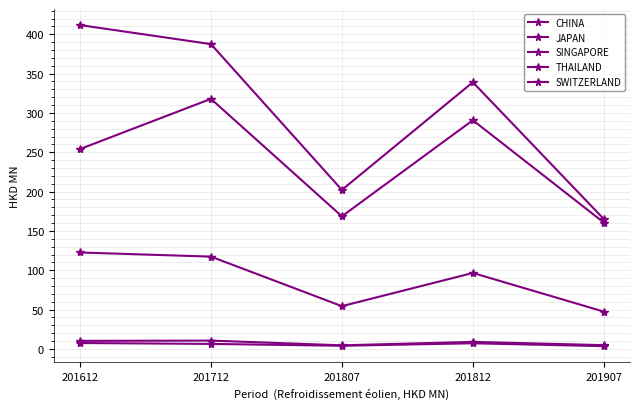

Which has a higher value, 201712 or 201812?

201712